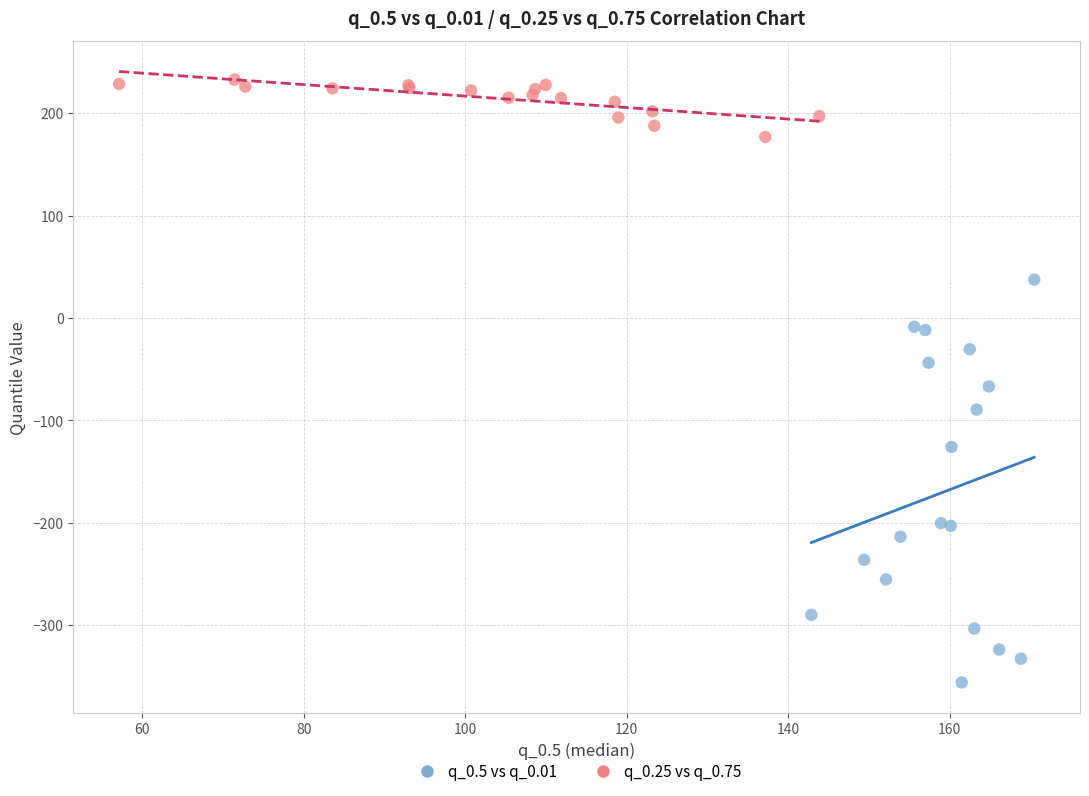

Which series has the largest Y range (max minus min)?

q_0.5 vs q_0.01